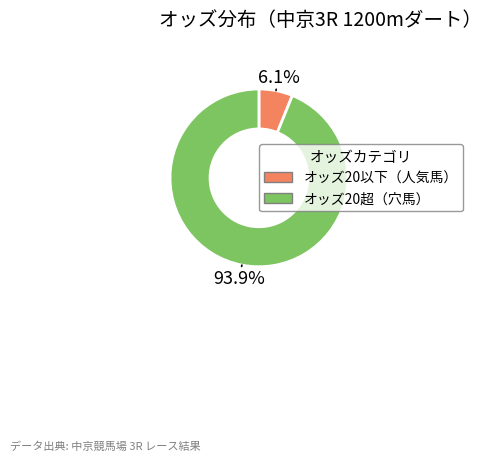

How many segments does this pie chart have?

2